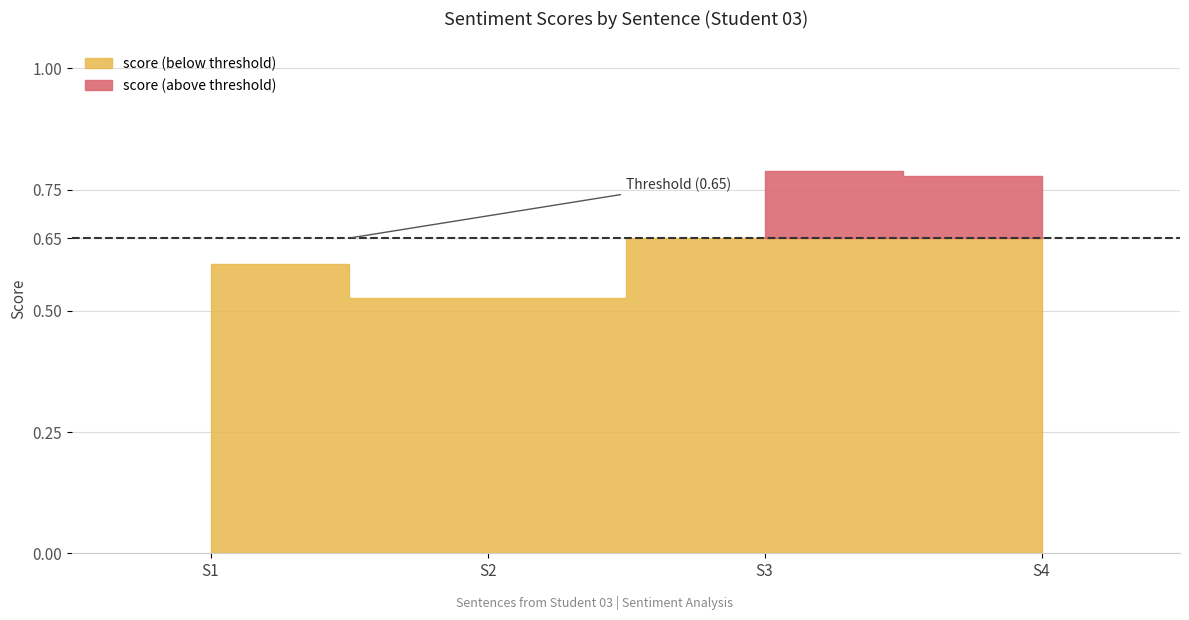

What is the approximate value at Counting the interactive components on?

0.8